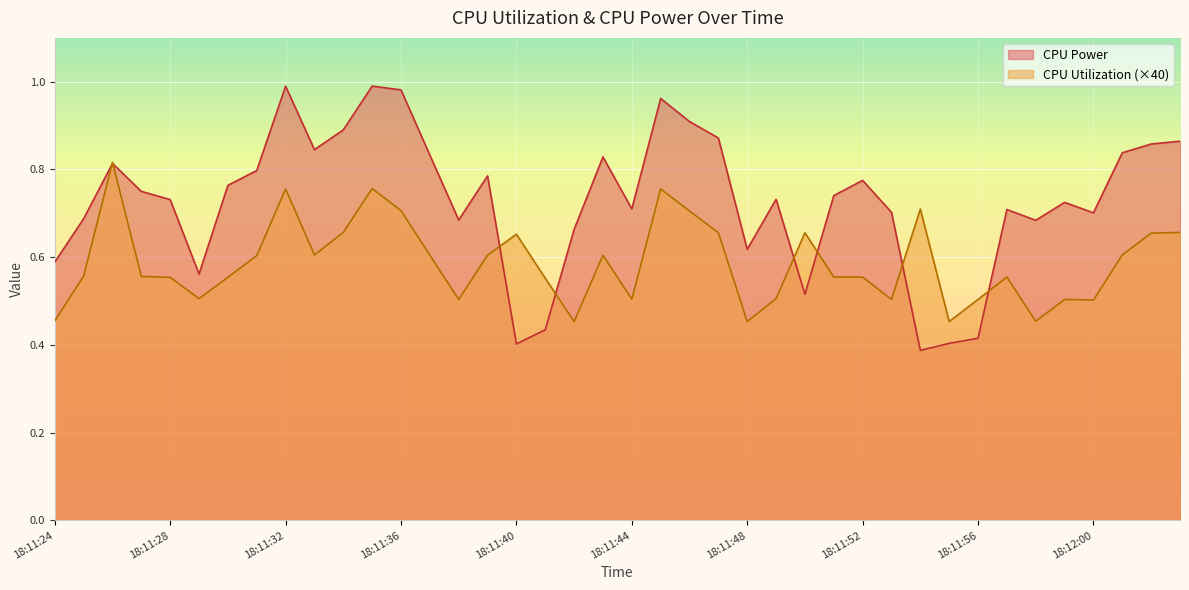

Is it true that CPU Power equals 1.0 at 18:11:45?

True